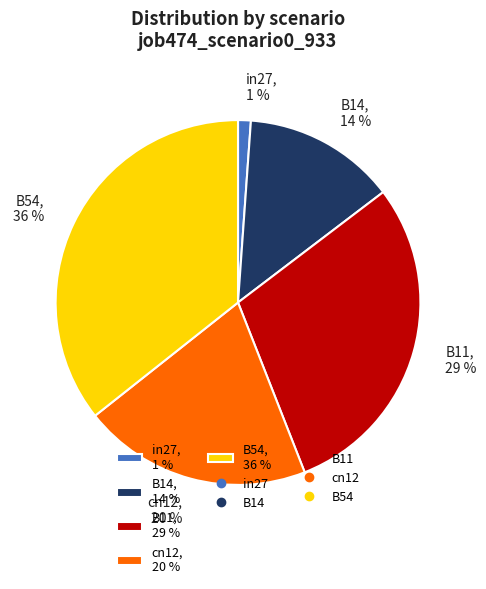

To the nearest percent, what percentage of the pie is in27?

1%